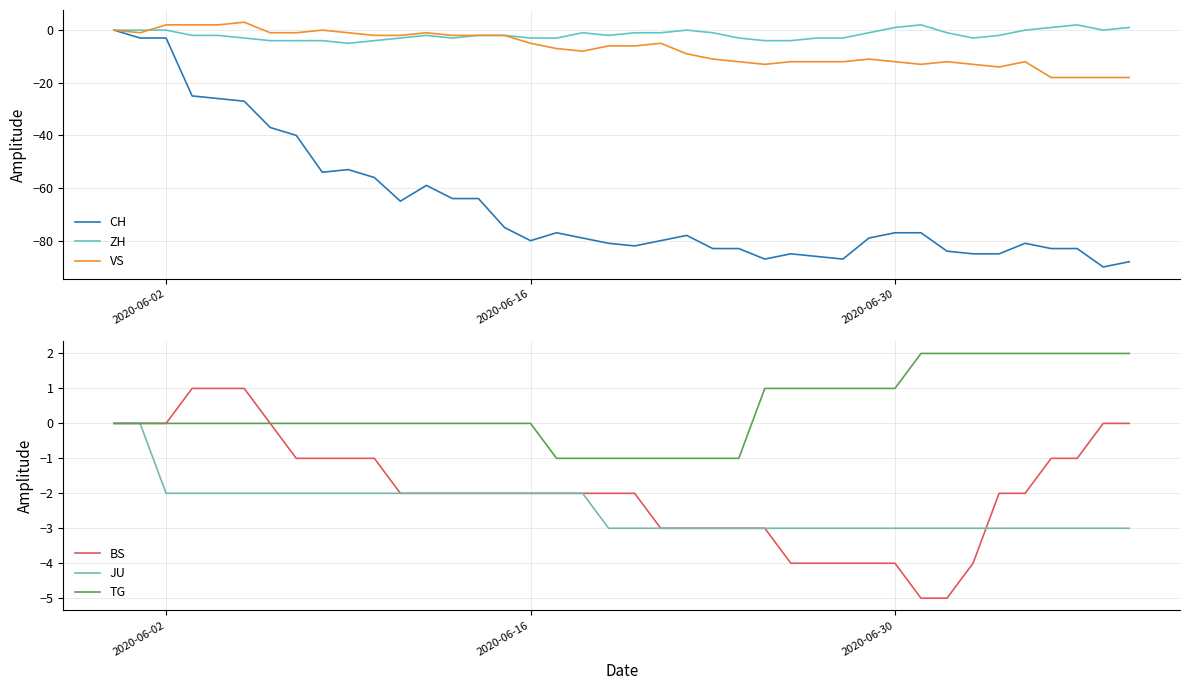

What is the minimum value for JU?

-3